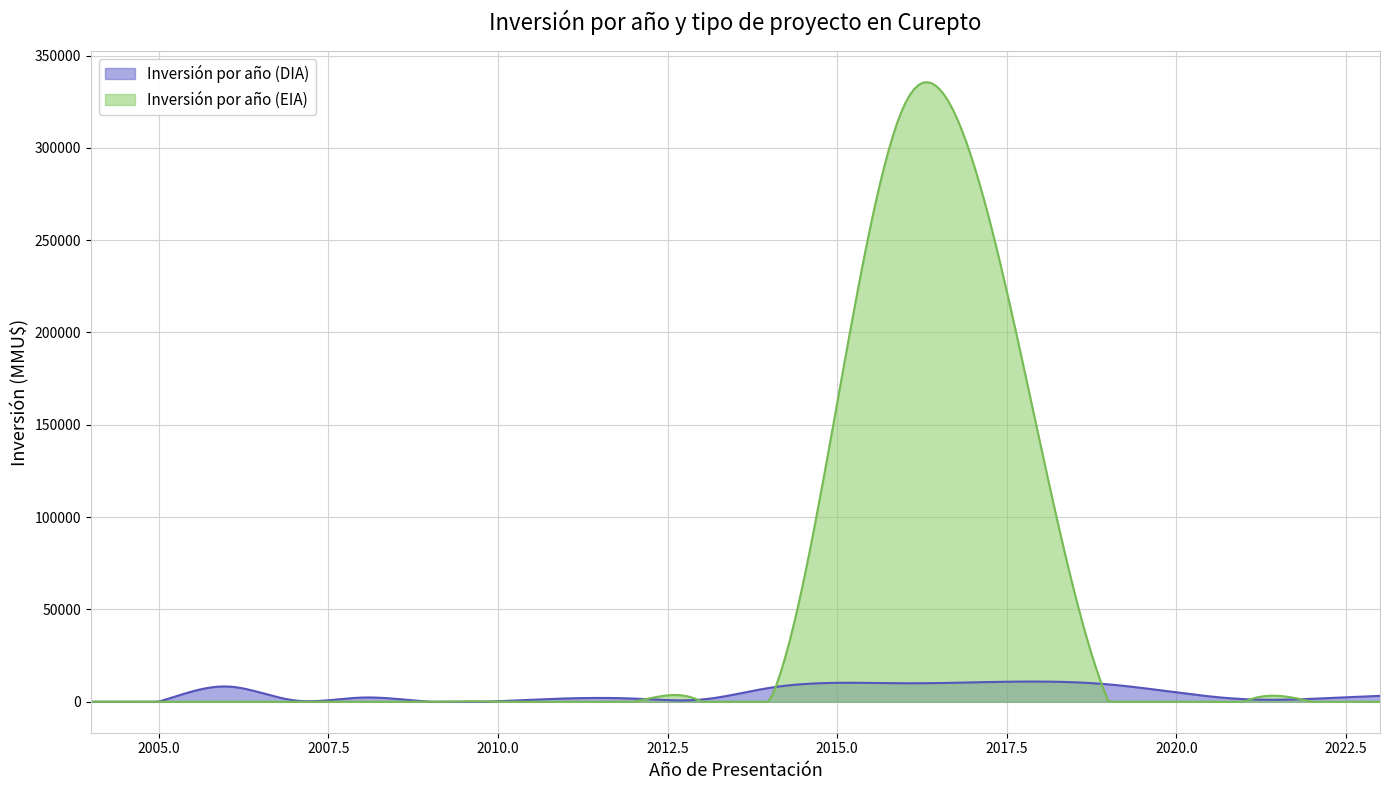

What is the difference between the Inversión por año (EIA) values at 6 and 32?

324020